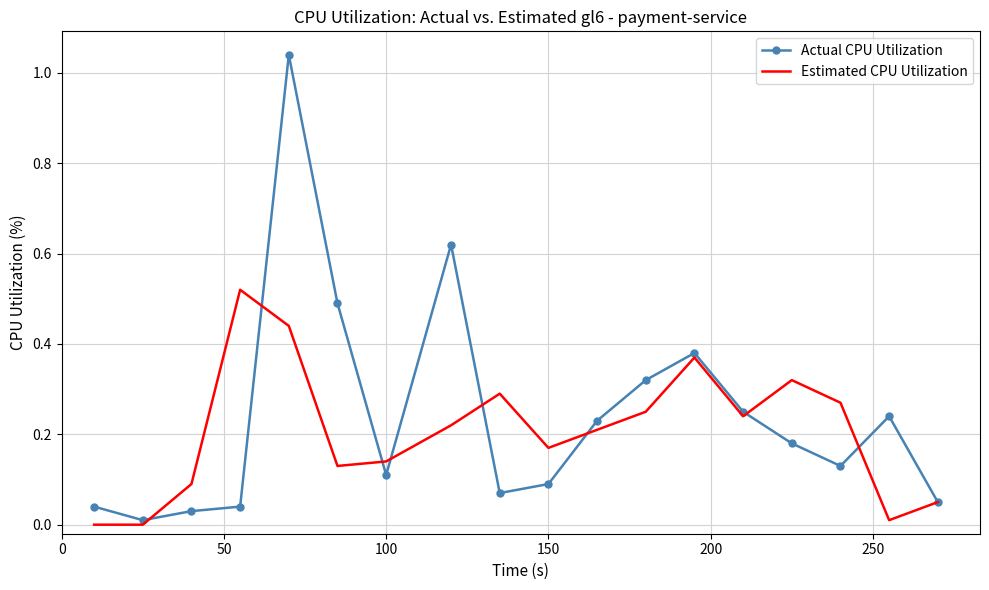

Which series has the widest spread of values?

Actual CPU Utilization